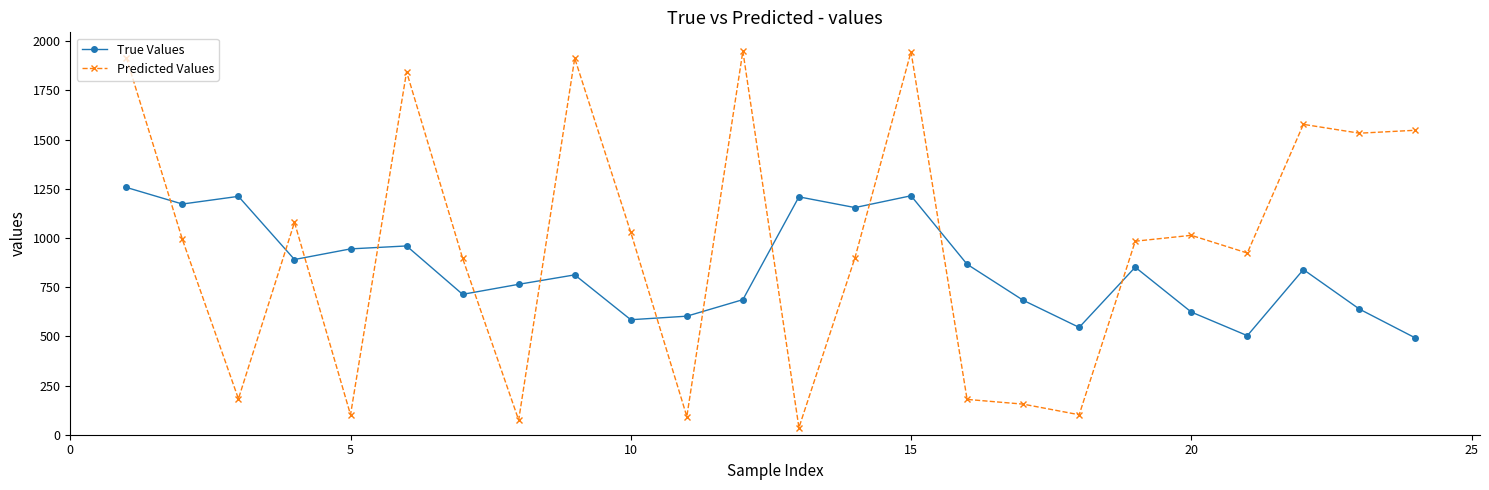

How many series are shown in this chart?

2